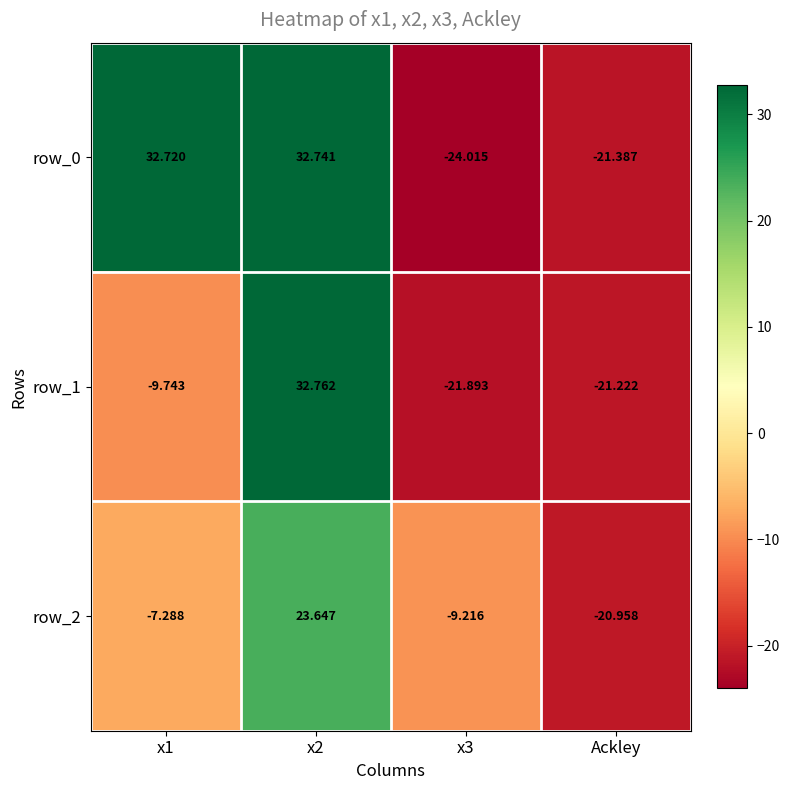

Is the value of row_2 at x2 greater than the value of row_1 at Ackley?

Yes